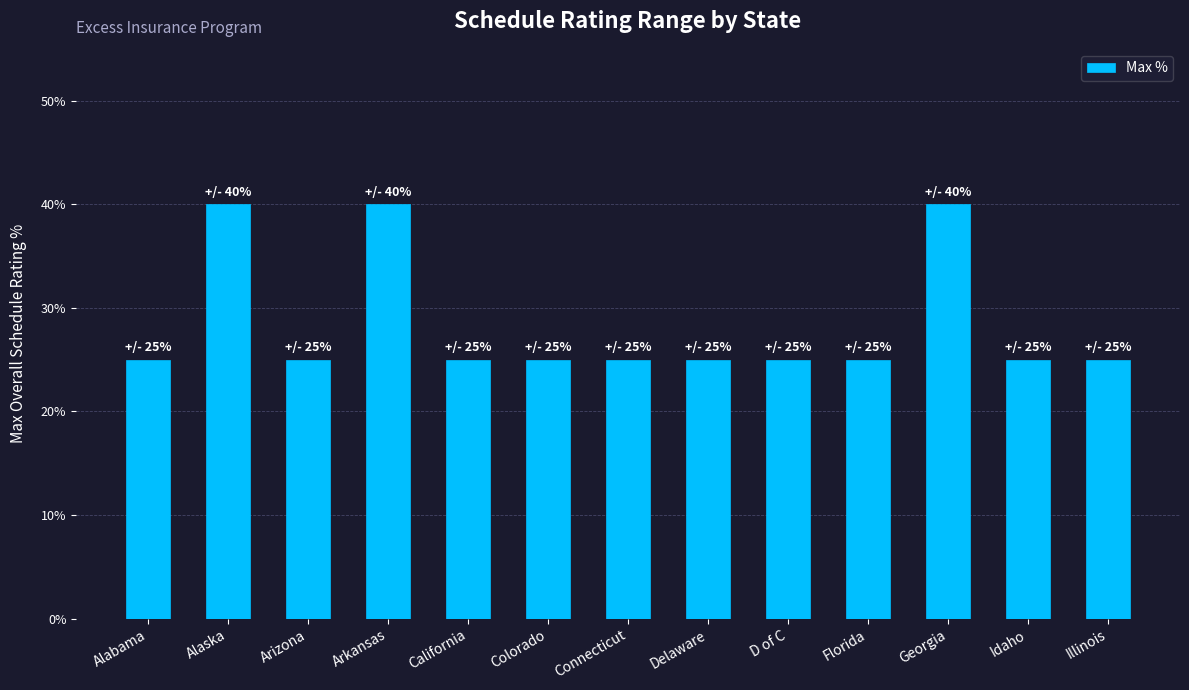

Is it true that the value at Florida is 0.4?

False